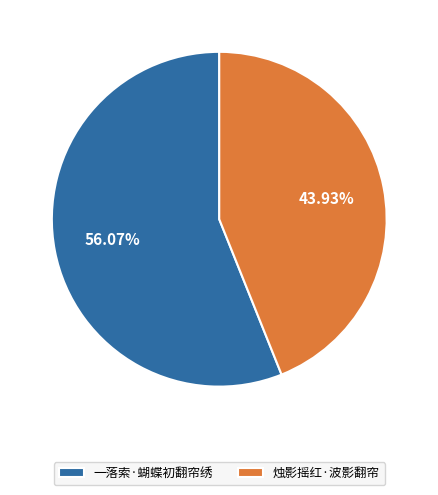

Which slice is the smallest?

烛影摇红·波影翻帘